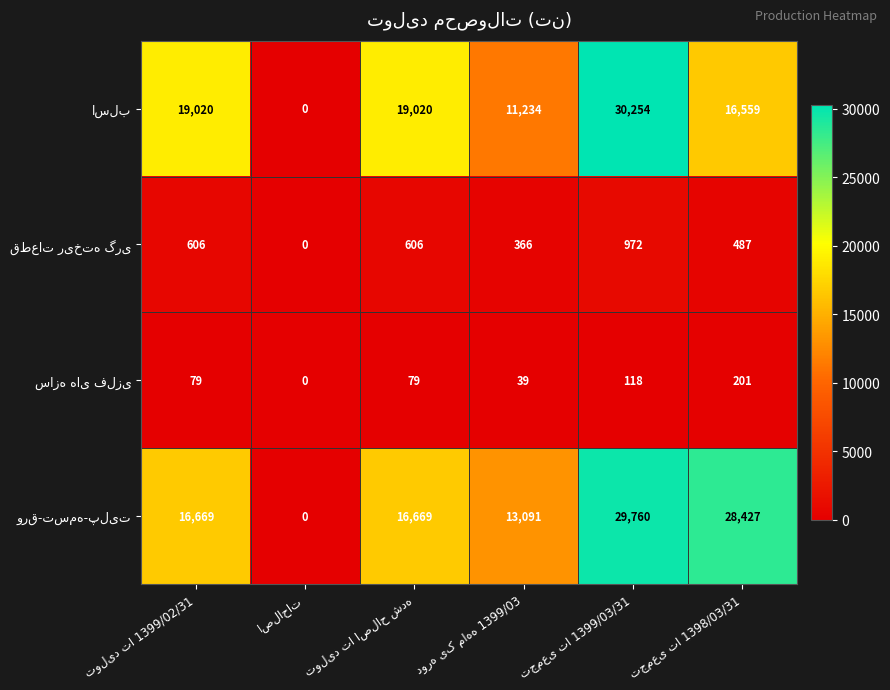

At how many categories does at least one series exceed 14871?

4